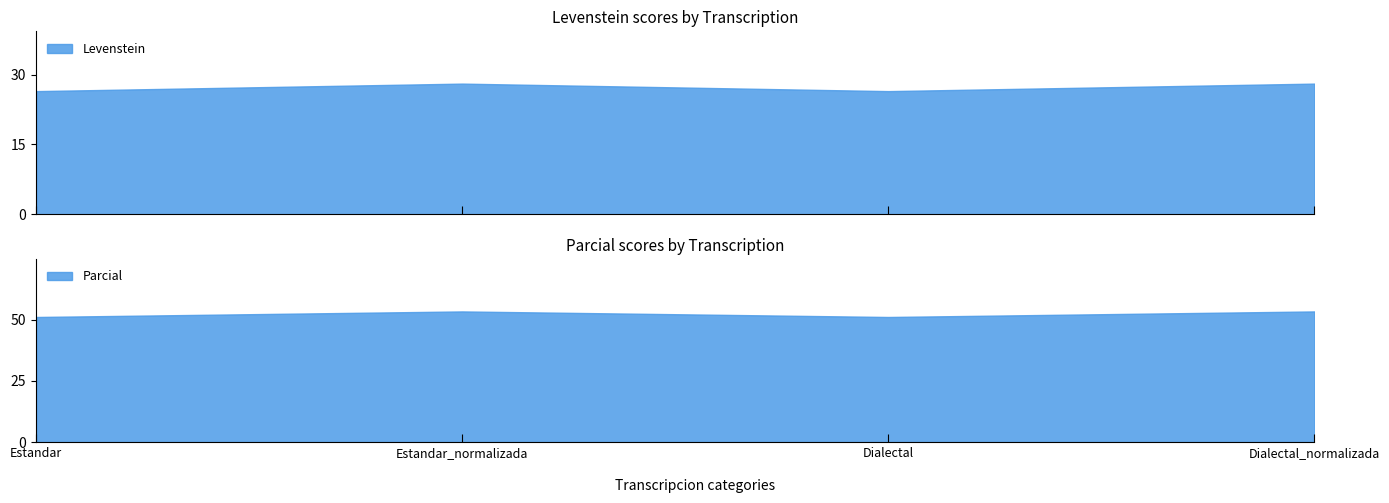

Reading right to left, transcribe all the data shown in this chart.

Levenstein: Dialectal_normalizada=28.0	Dialectal=26.4	Estandar_normalizada=28.0	Estandar=26.4
Parcial: Dialectal_normalizada=53.3	Dialectal=51.1	Estandar_normalizada=53.3	Estandar=51.1